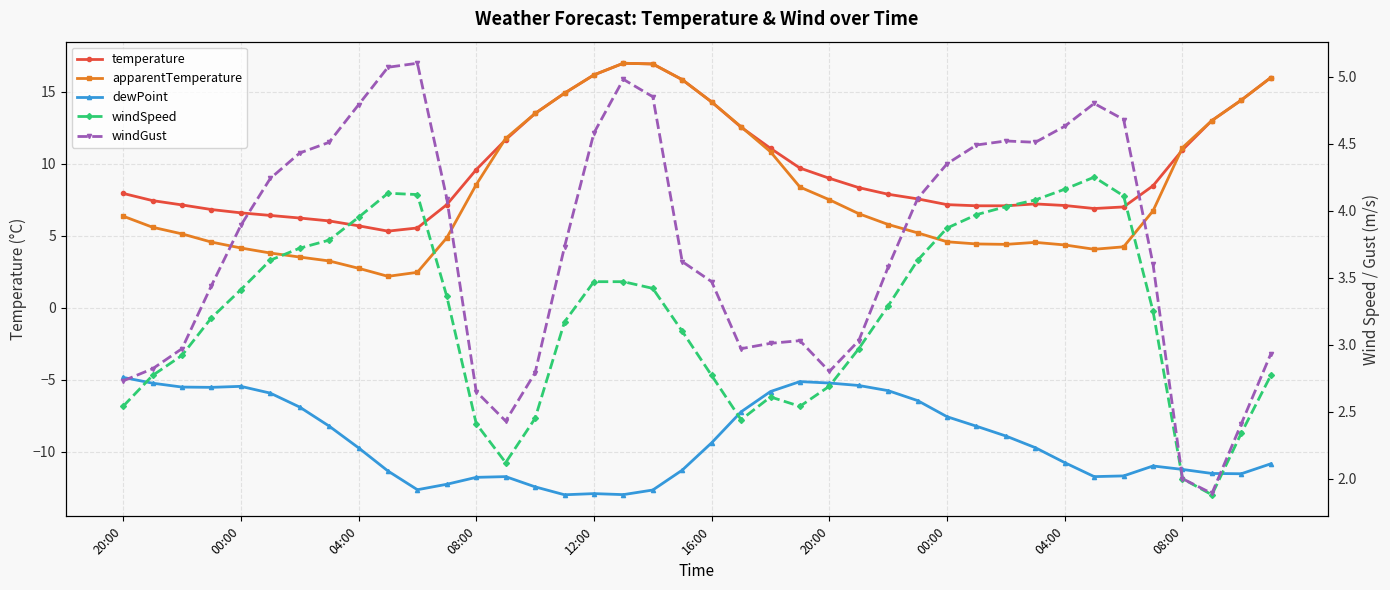

What is the total value across all series at 39?

26.8